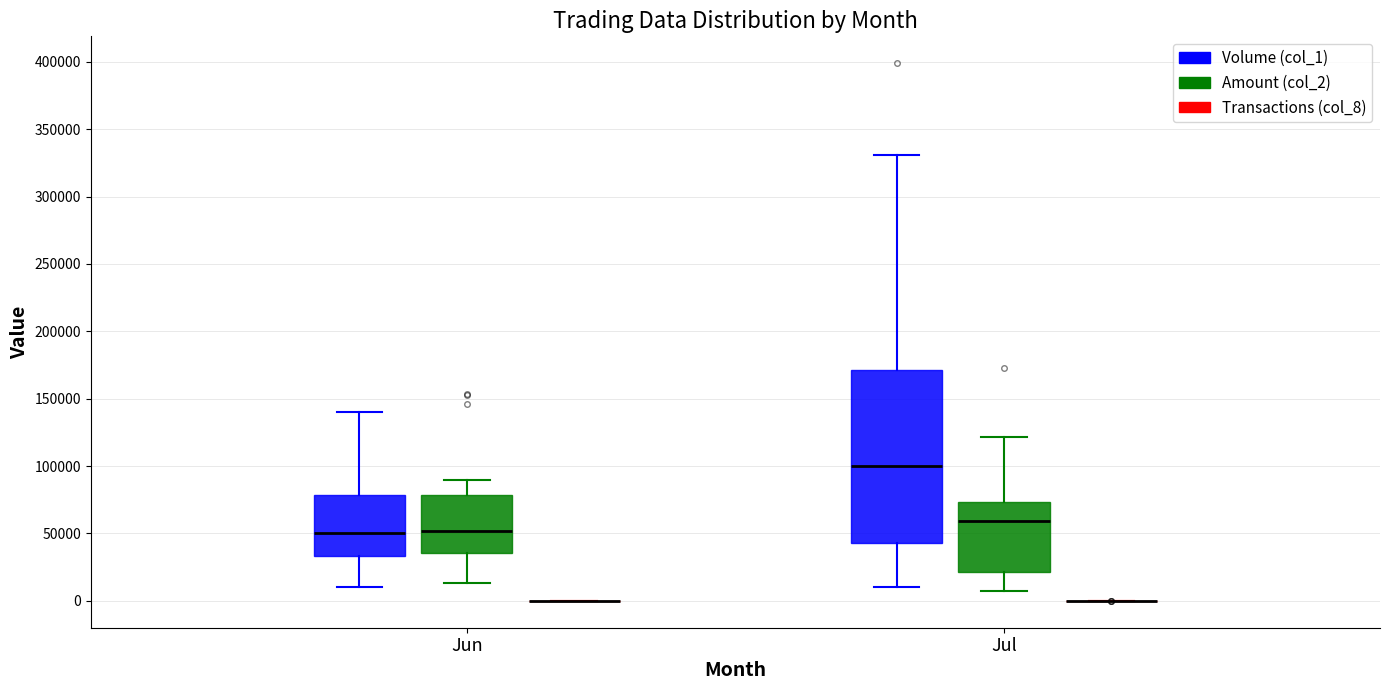

Comparing the boxes themselves (not the whiskers), which one is the tallest?

Jul (Volume (col_1))